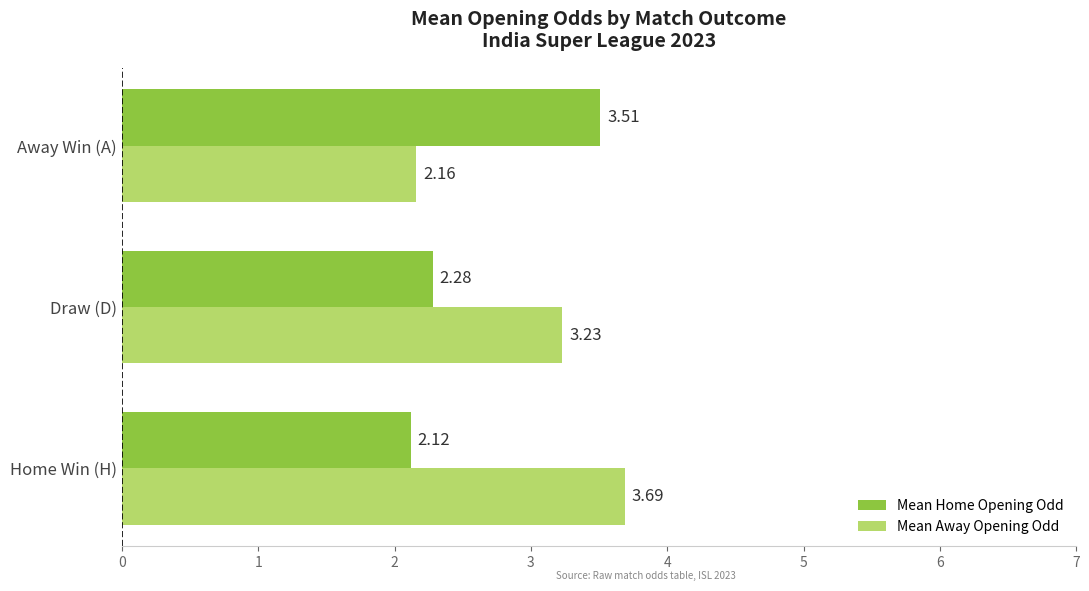

List the labels in order of Mean Home Opening Odd value, smallest first.

Home Win (H), Draw (D), Away Win (A)